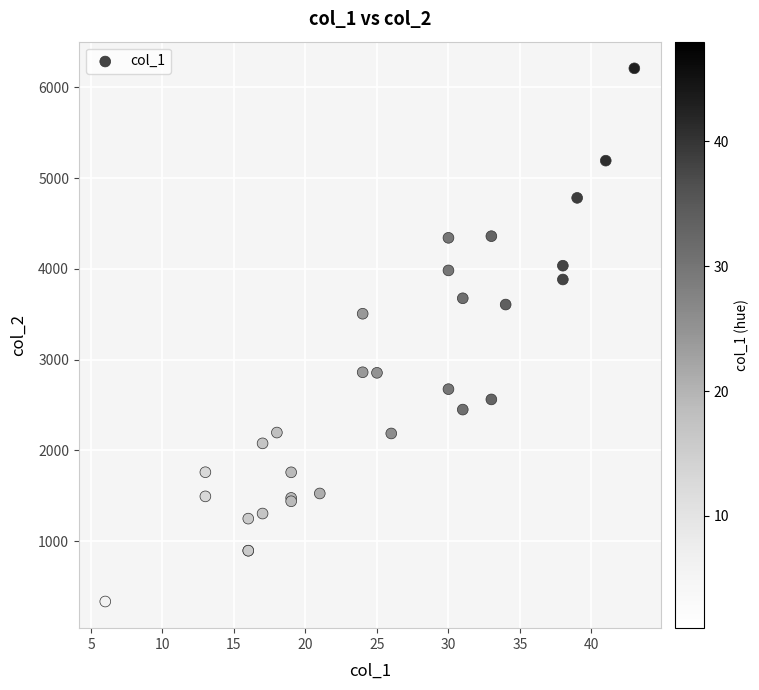

What Y value in the scatter plot is closest to 3272?

3506